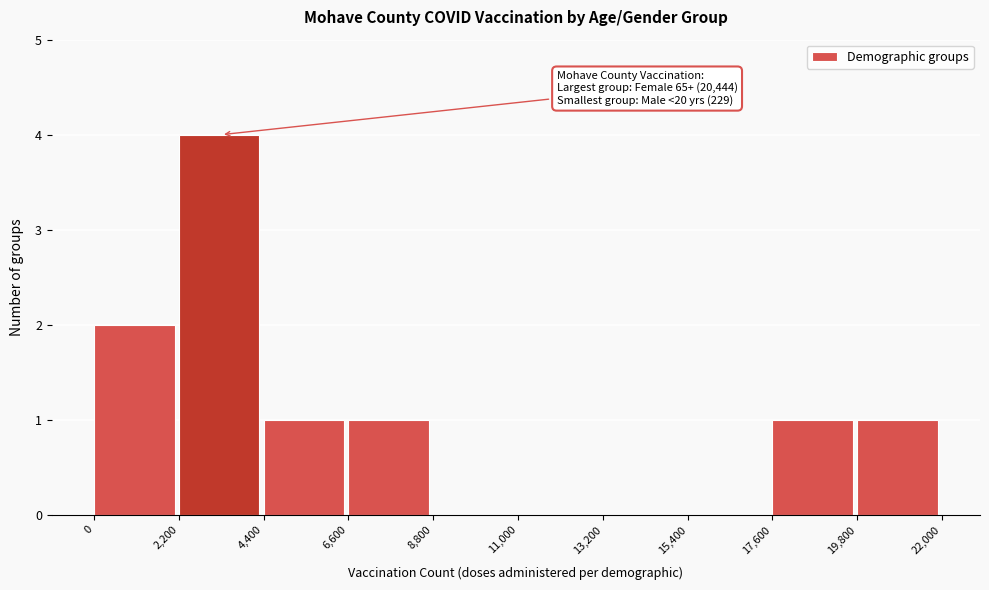

Which range on the x-axis has the tallest bar?

2,200 to 4,400